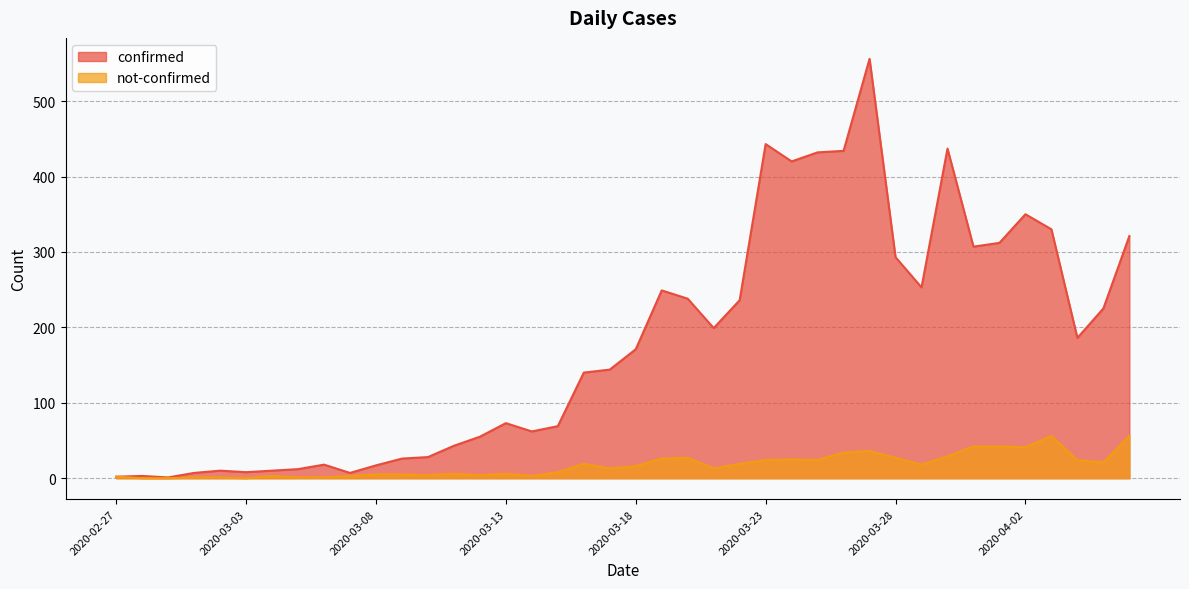

True or false: not-confirmed and confirmed intersect in this chart.

False